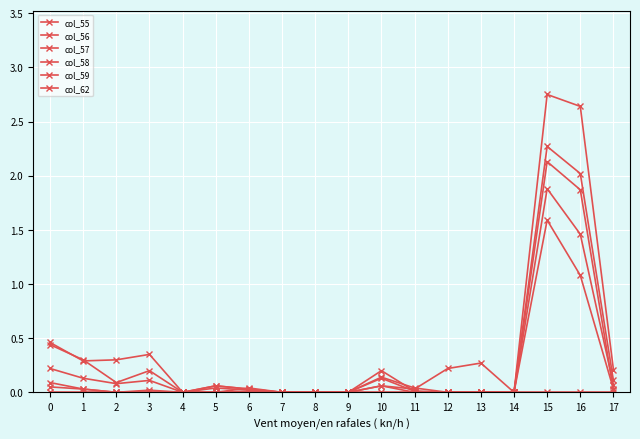

True or false: col_62 and col_55 cross at least once.

False